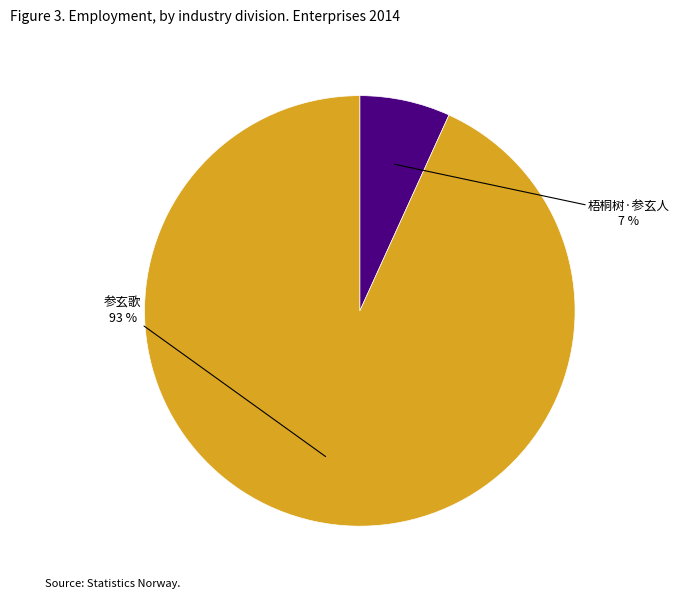

Is the sum of 梧桐树·参玄人 and 参玄歌 greater than half?

Yes